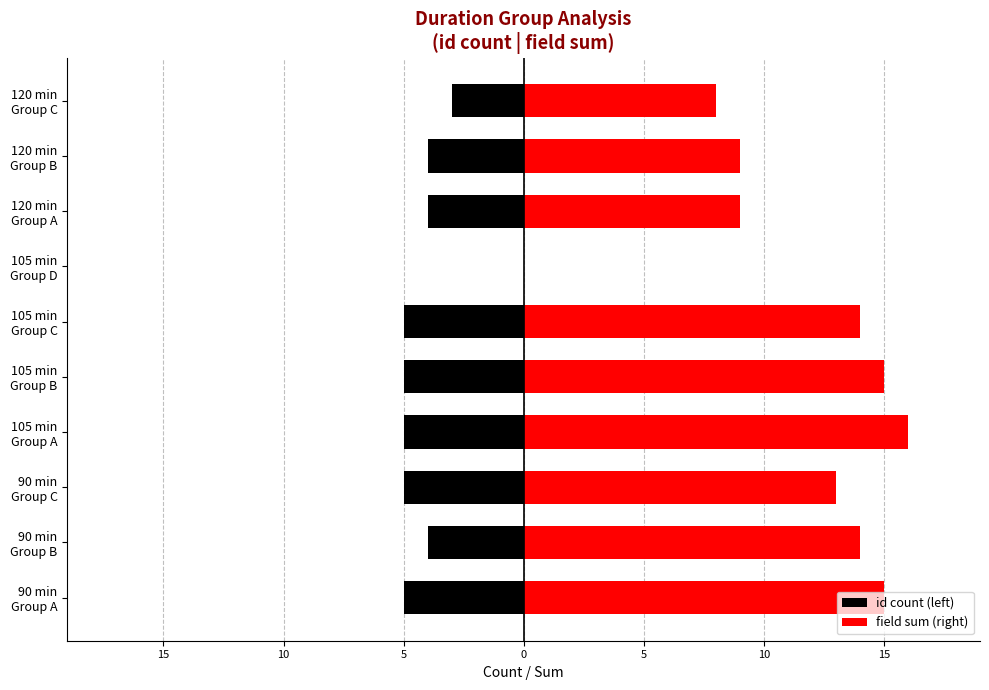

At 105 min Group C, list the series in order from smallest to largest.

id count (left), field sum (right)